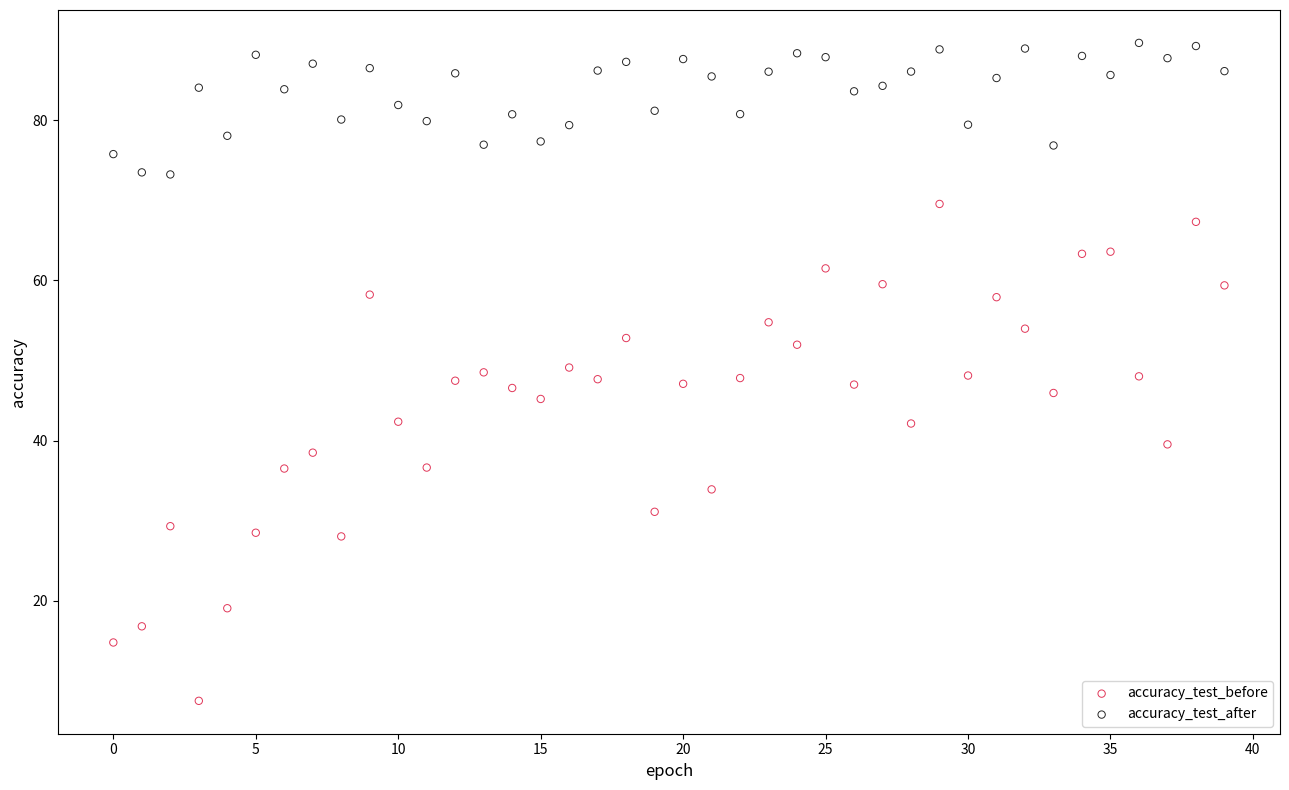

Which series reaches the maximum Y coordinate?

accuracy_test_after